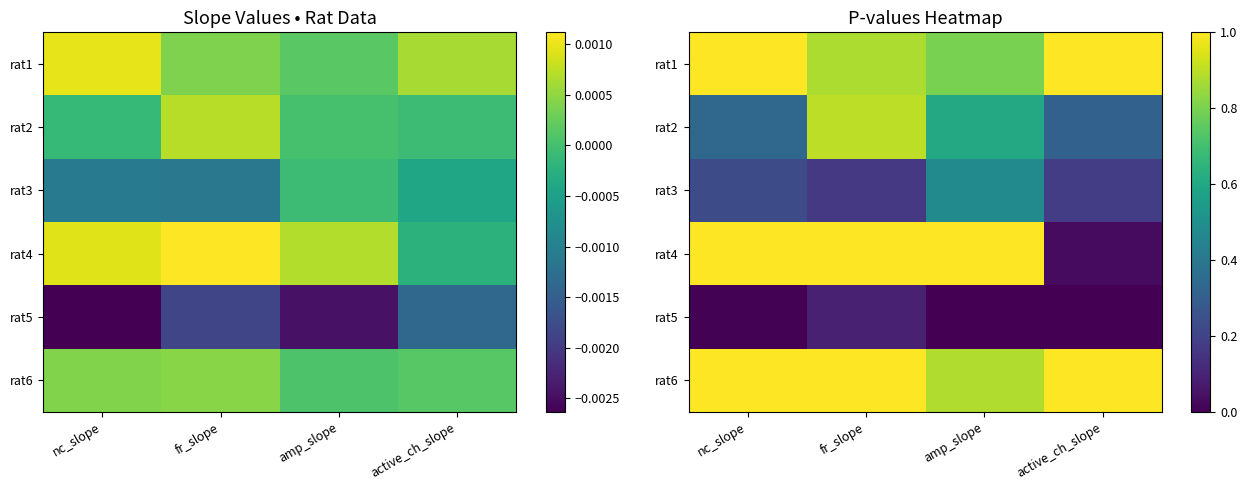

The rat6 series shows 1.5 at active_ch_slope. True or false?

False